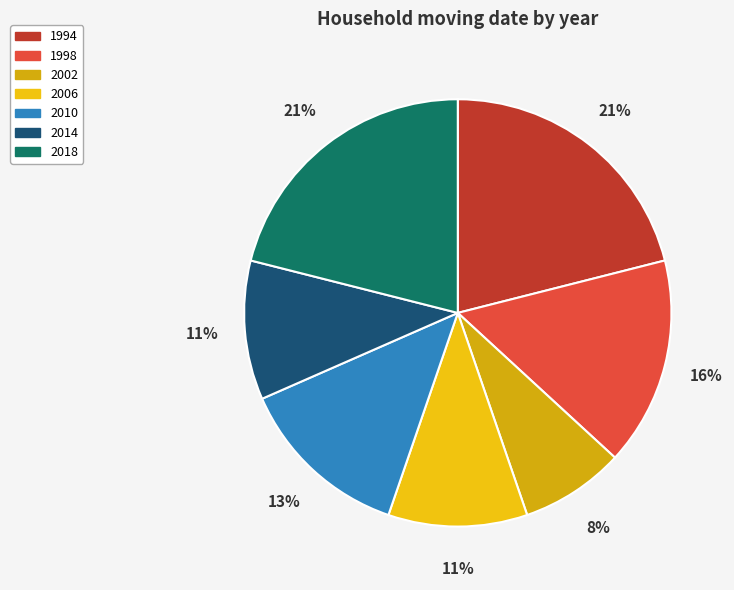

What percentage do 1998 and 2014 together represent?

26.3%